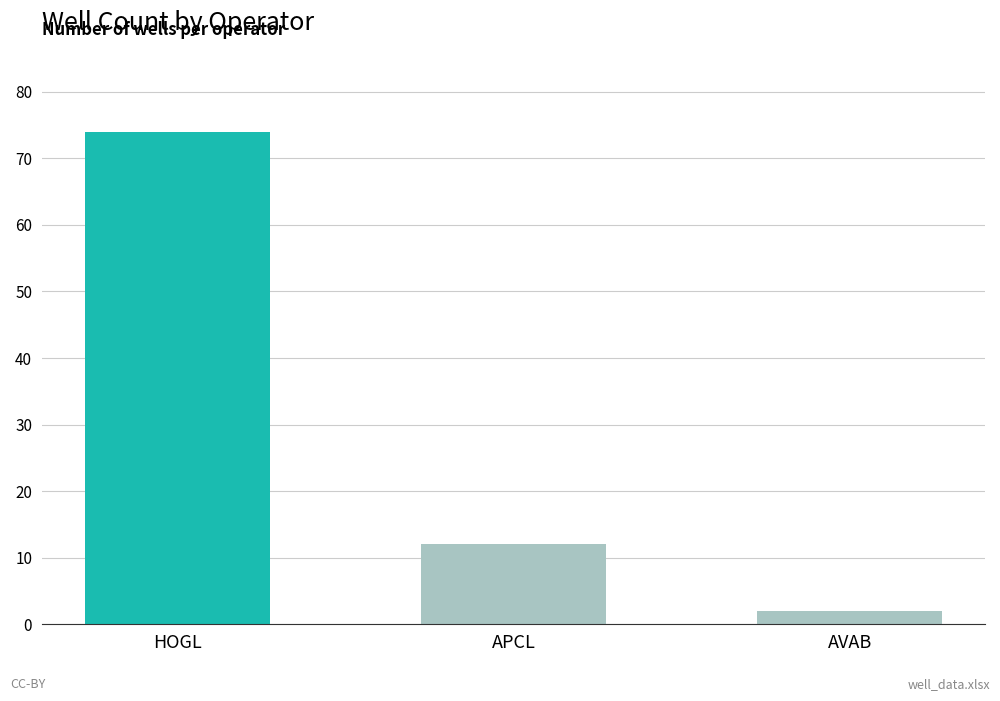

Rank the categories by value from lowest to highest.

AVAB, APCL, HOGL